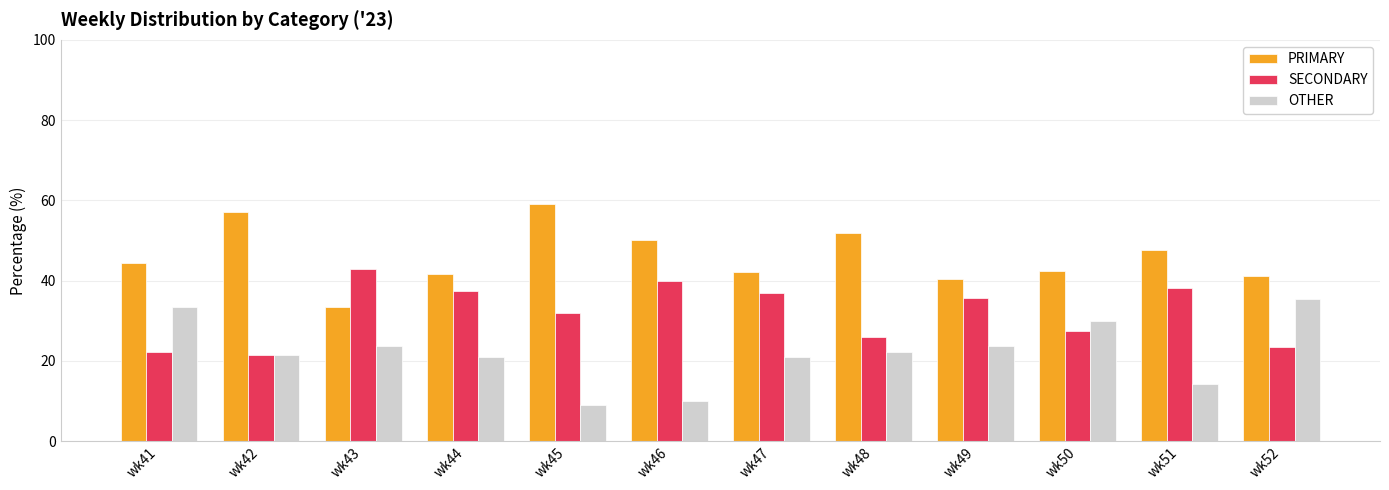

At which label is SECONDARY closest to 32?

wk45